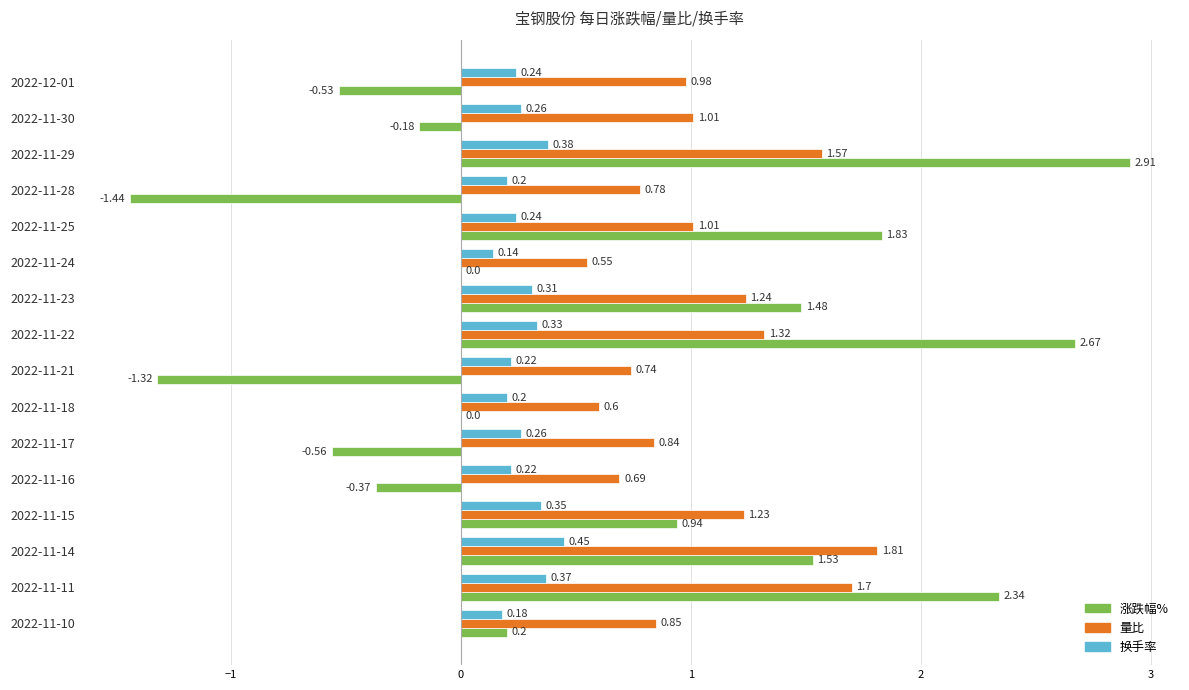

Which series has the widest spread of values?

涨跌幅%